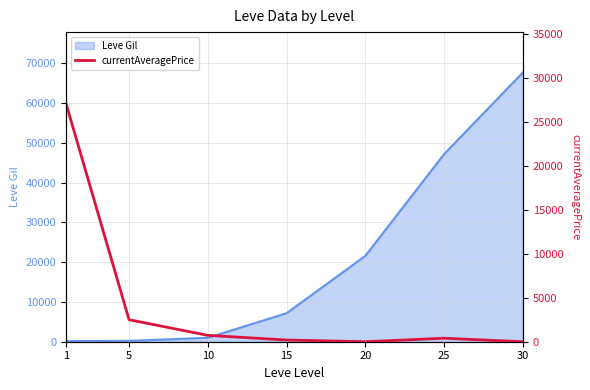

What is the value of the 1st point from the left?

27128.0